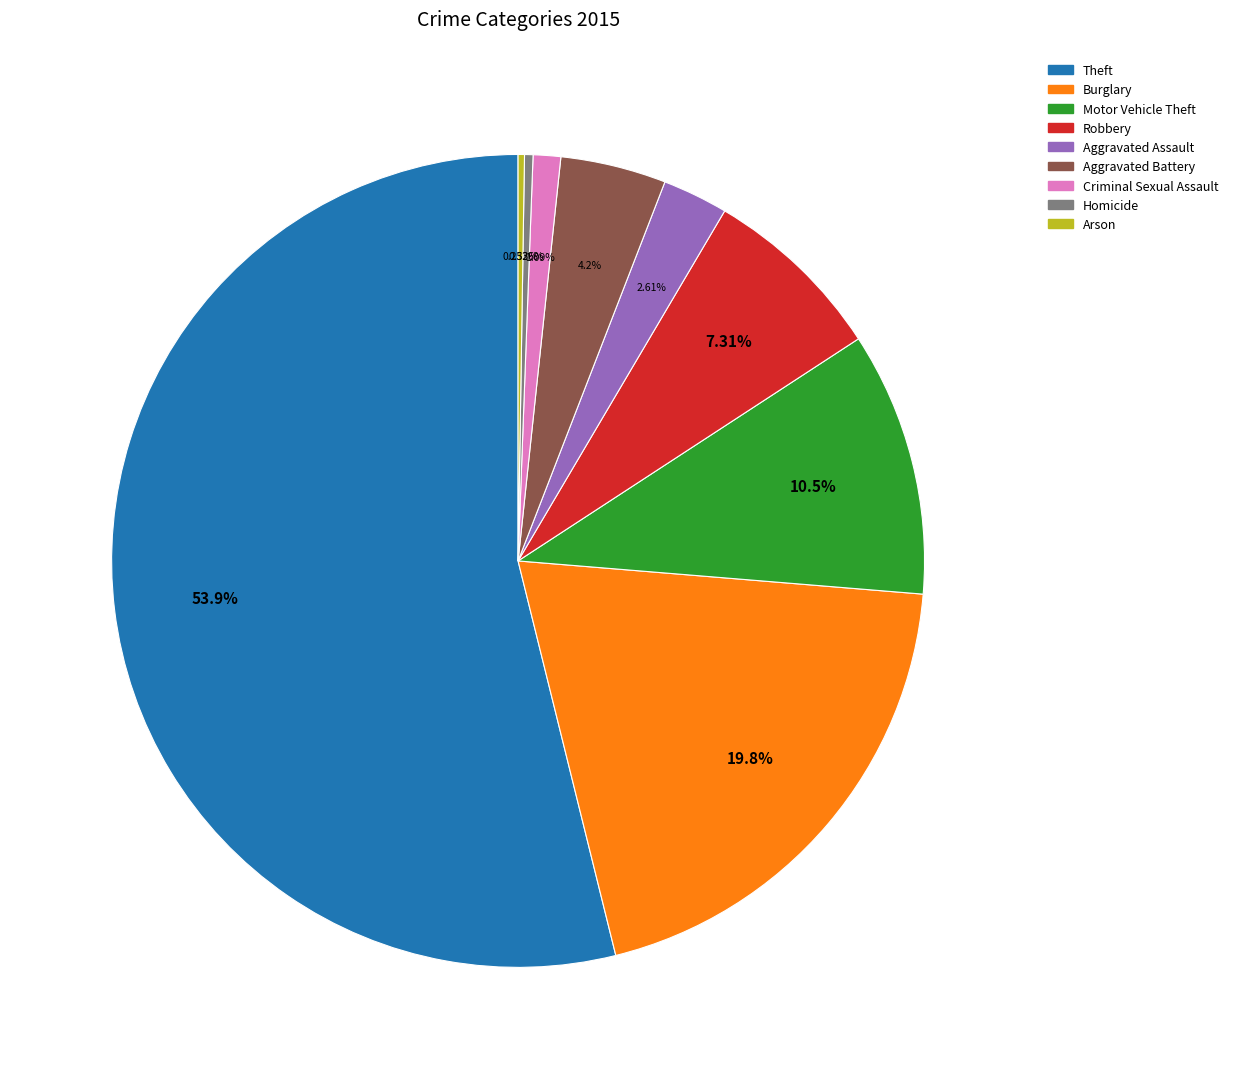

Which category has the biggest portion of the pie?

Theft